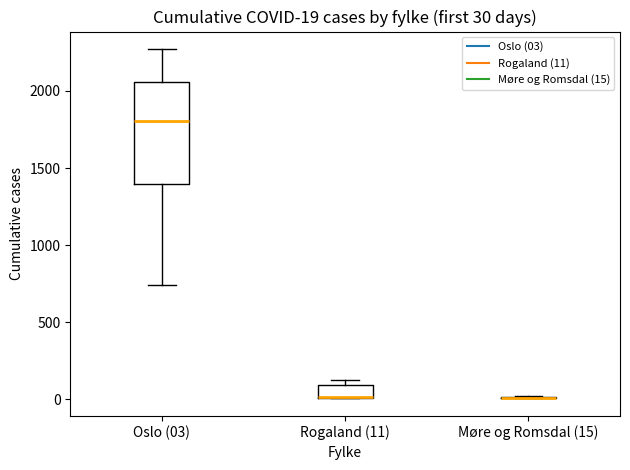

Comparing the boxes themselves (not the whiskers), which one is the tallest?

Oslo (03)